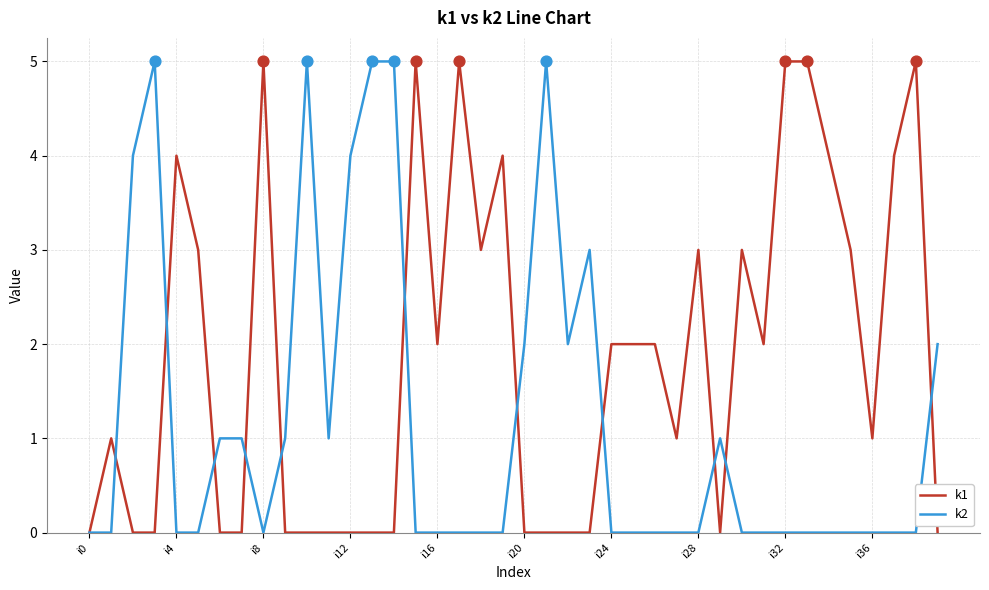

What is the greatest value displayed?

5